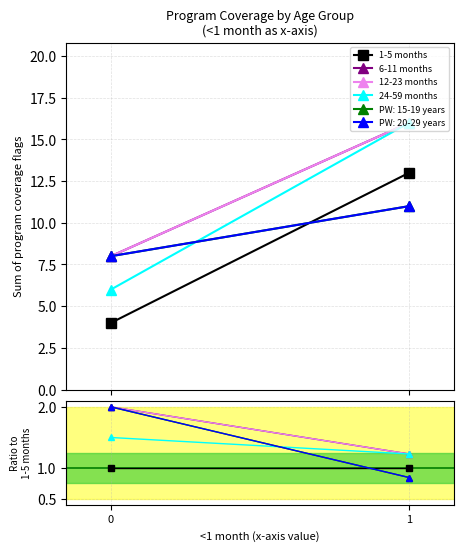

True or false: 24-59 months has a value of 1.9 at 1.

False